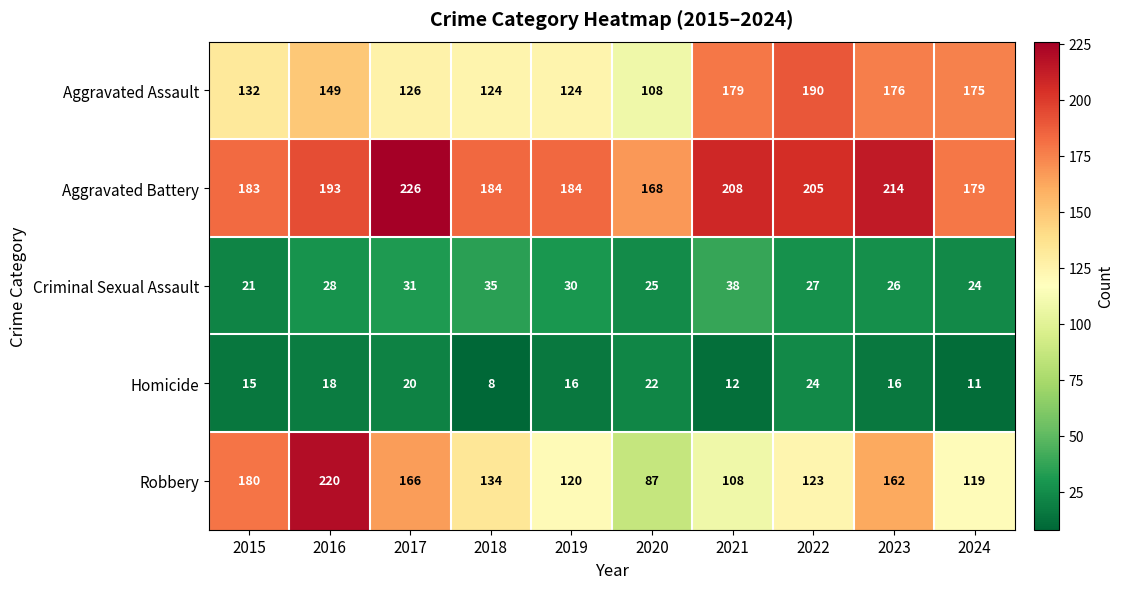

How many series are shown in this chart?

5